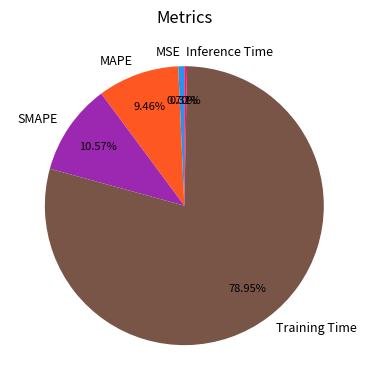

Which has a higher value, Inference Time or Training Time?

Training Time